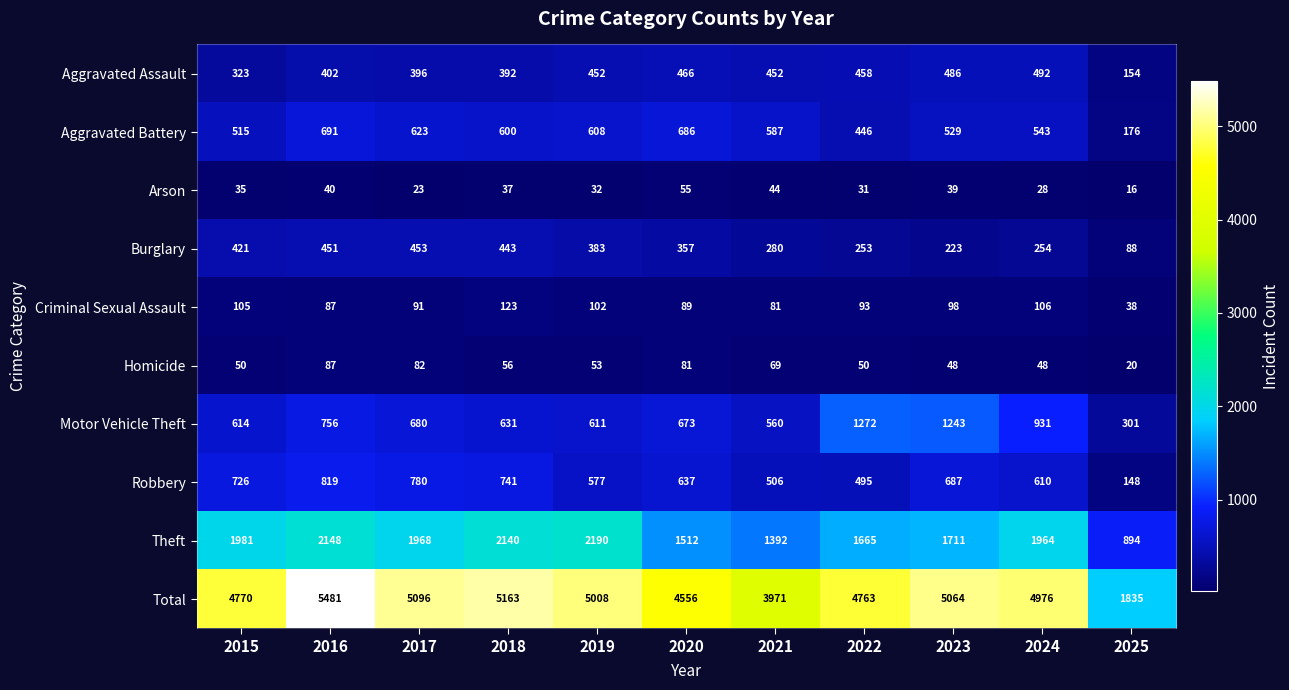

At which label is Burglary closest to 270?

2021